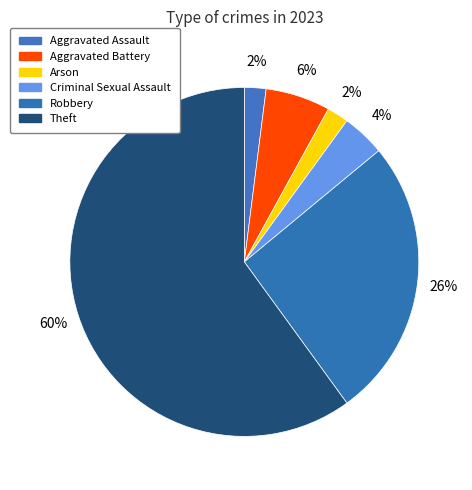

To the nearest percent, what is the difference between the largest and smallest slice percentages?

58%